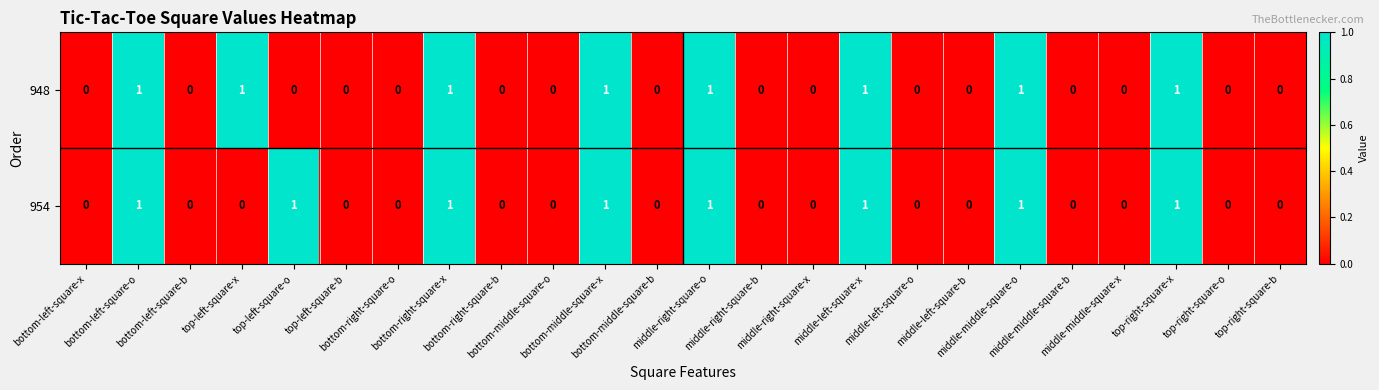

What is the sum of all 954 values?

8